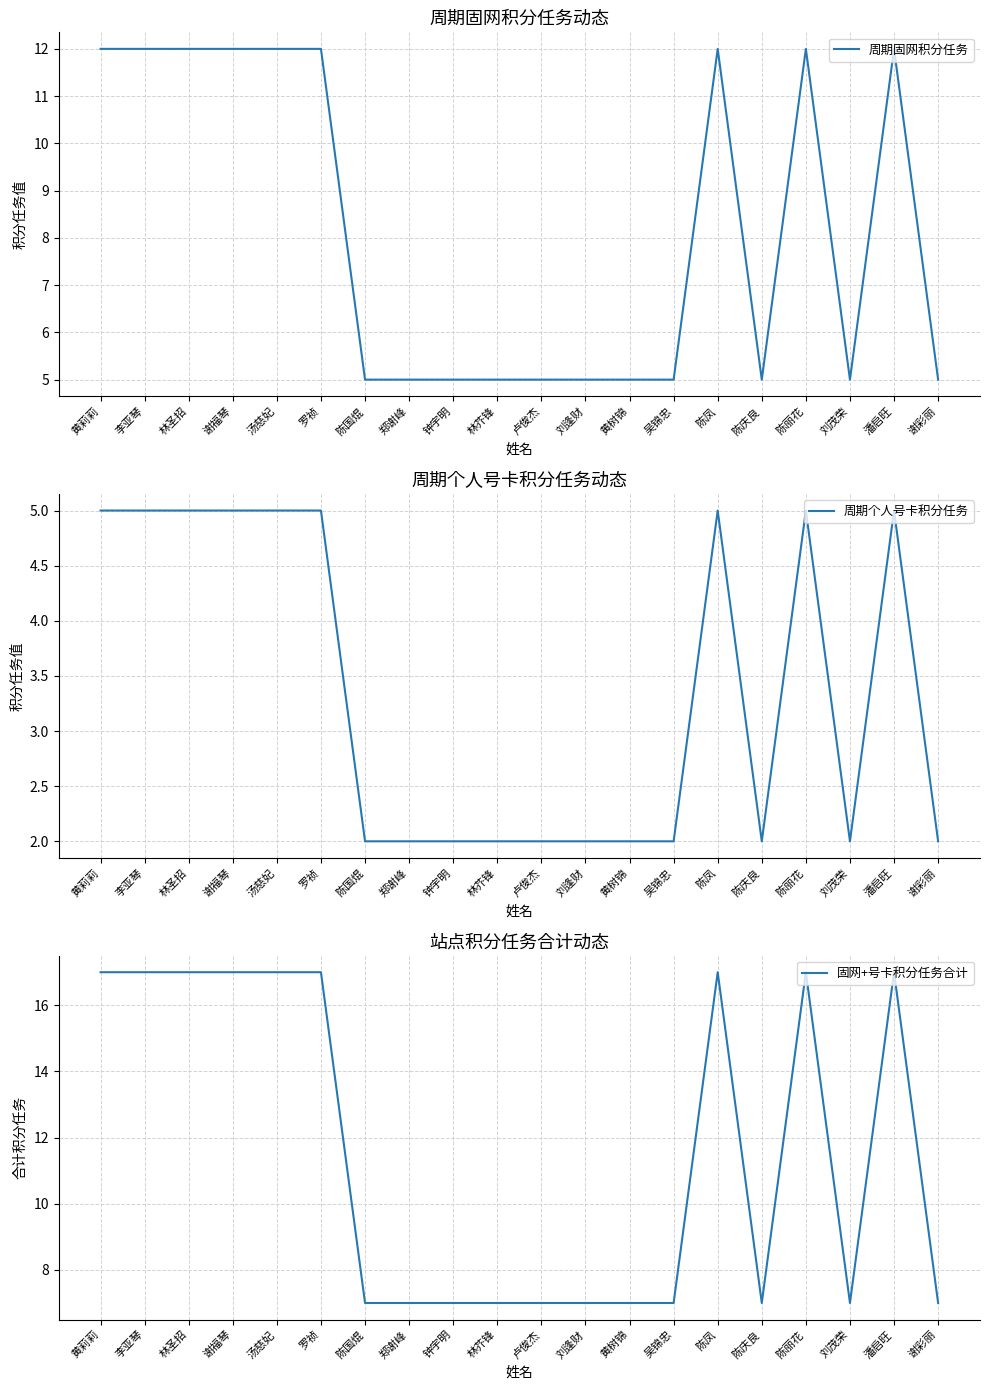

What is the average value of the 周期个人号卡积分任务 series?

3